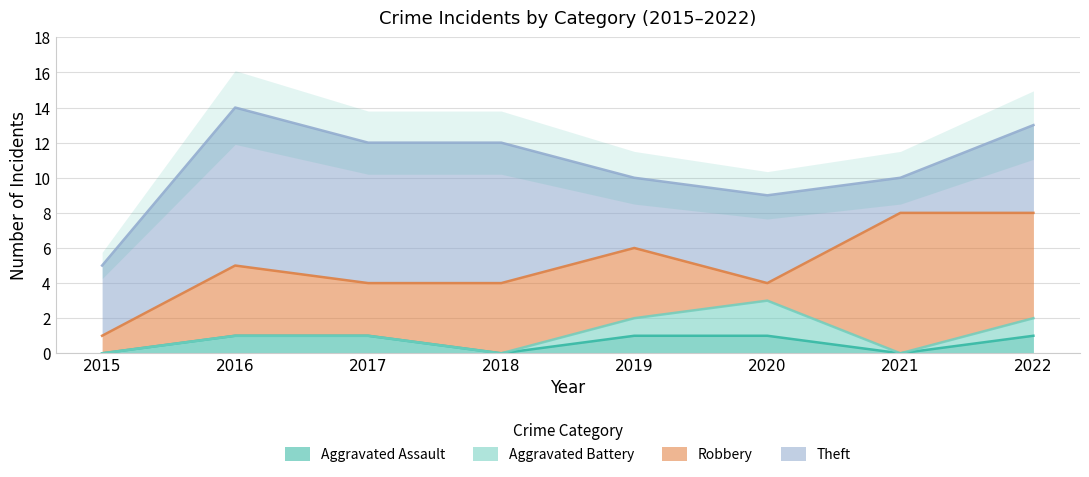

True or false: Theft and Aggravated Assault intersect in this chart.

False